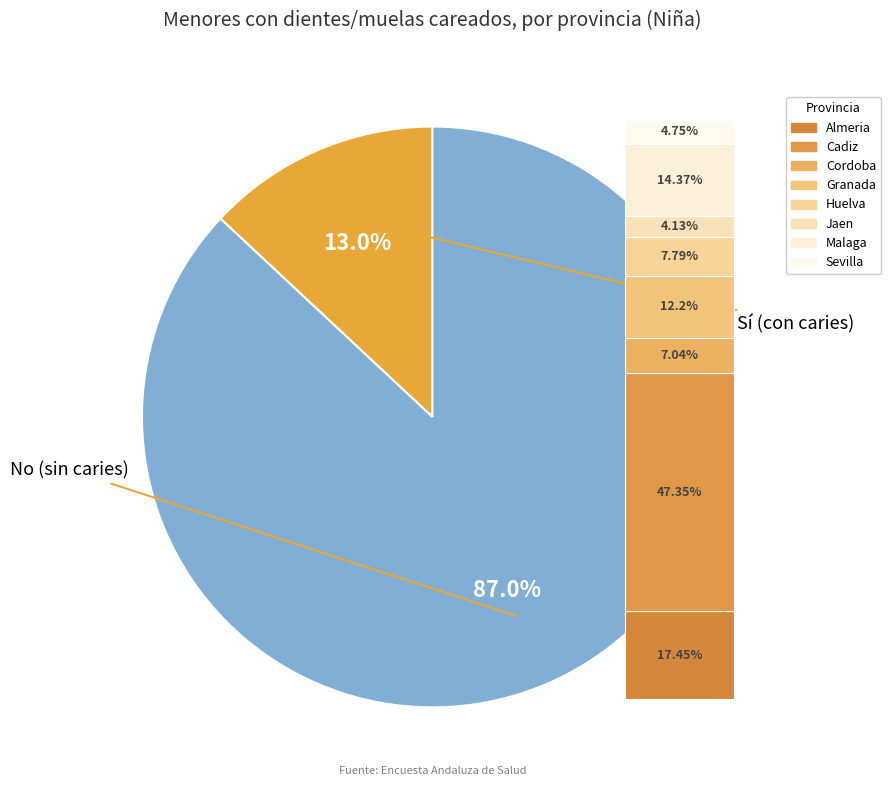

True or false: Cordoba accounts for 26% of the total.

False